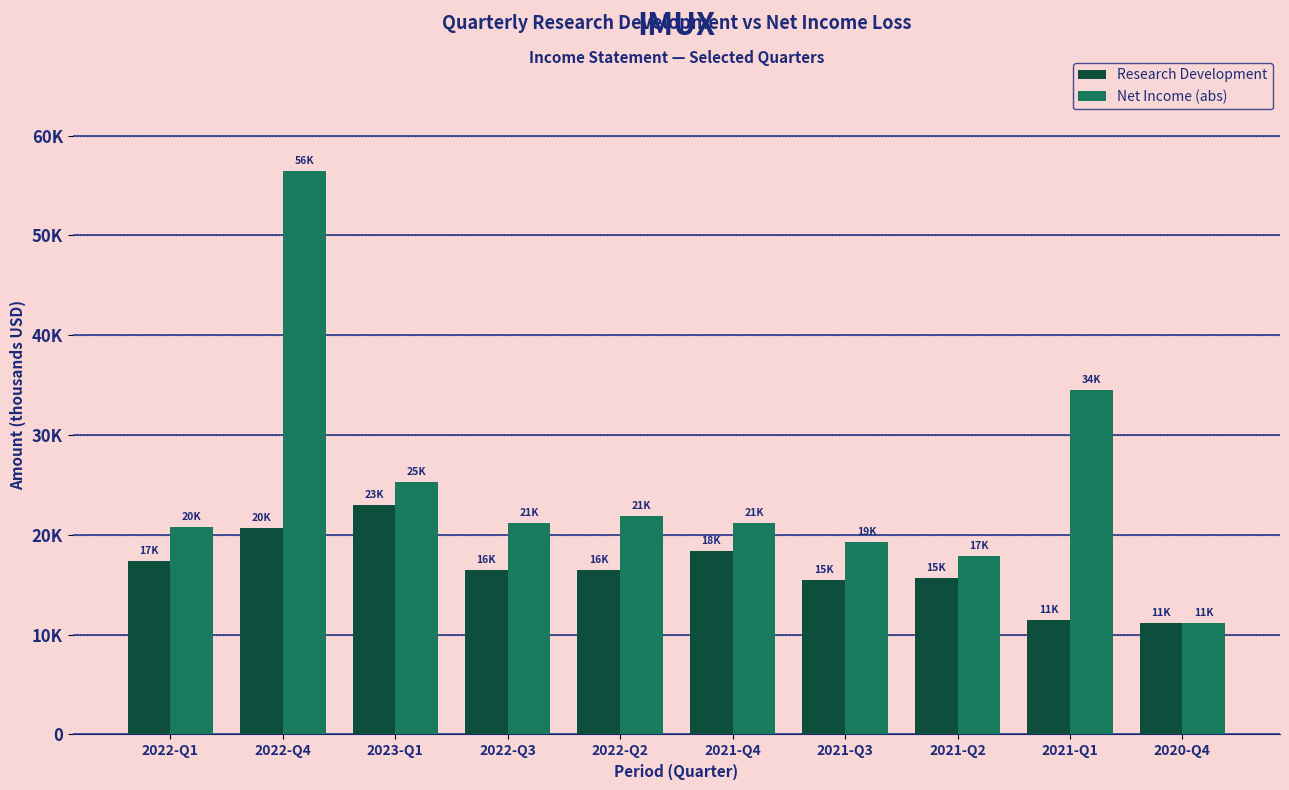

What are all the series names shown in the legend?

Research Development, Net Income (abs)